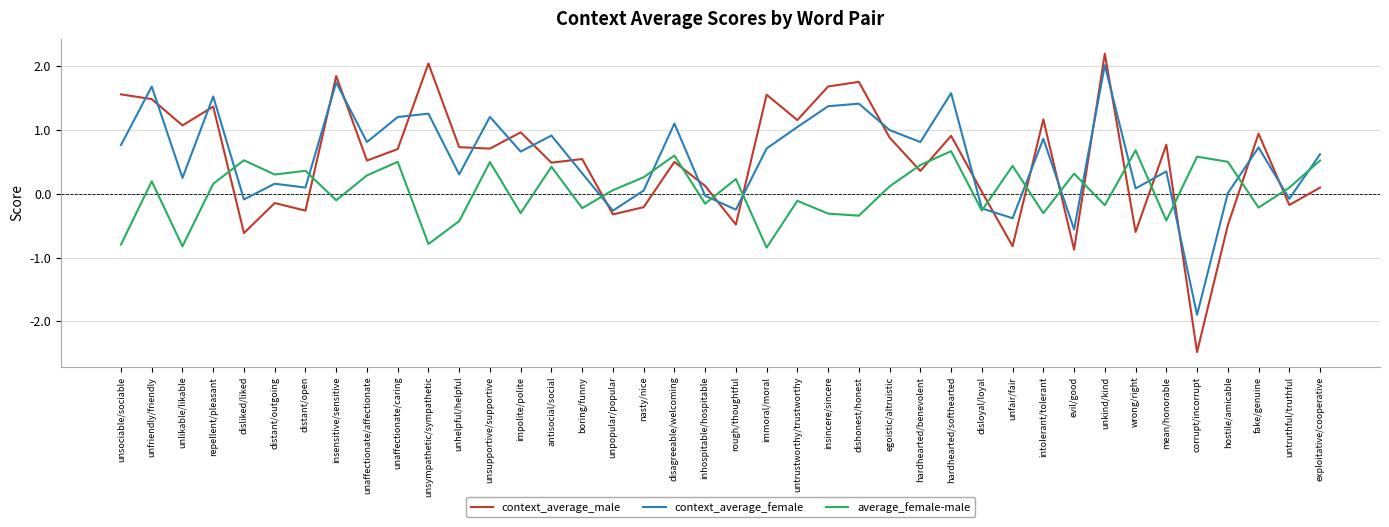

Which series ends up on top after the final intersection of context_average_female and context_average_male?

context_average_female